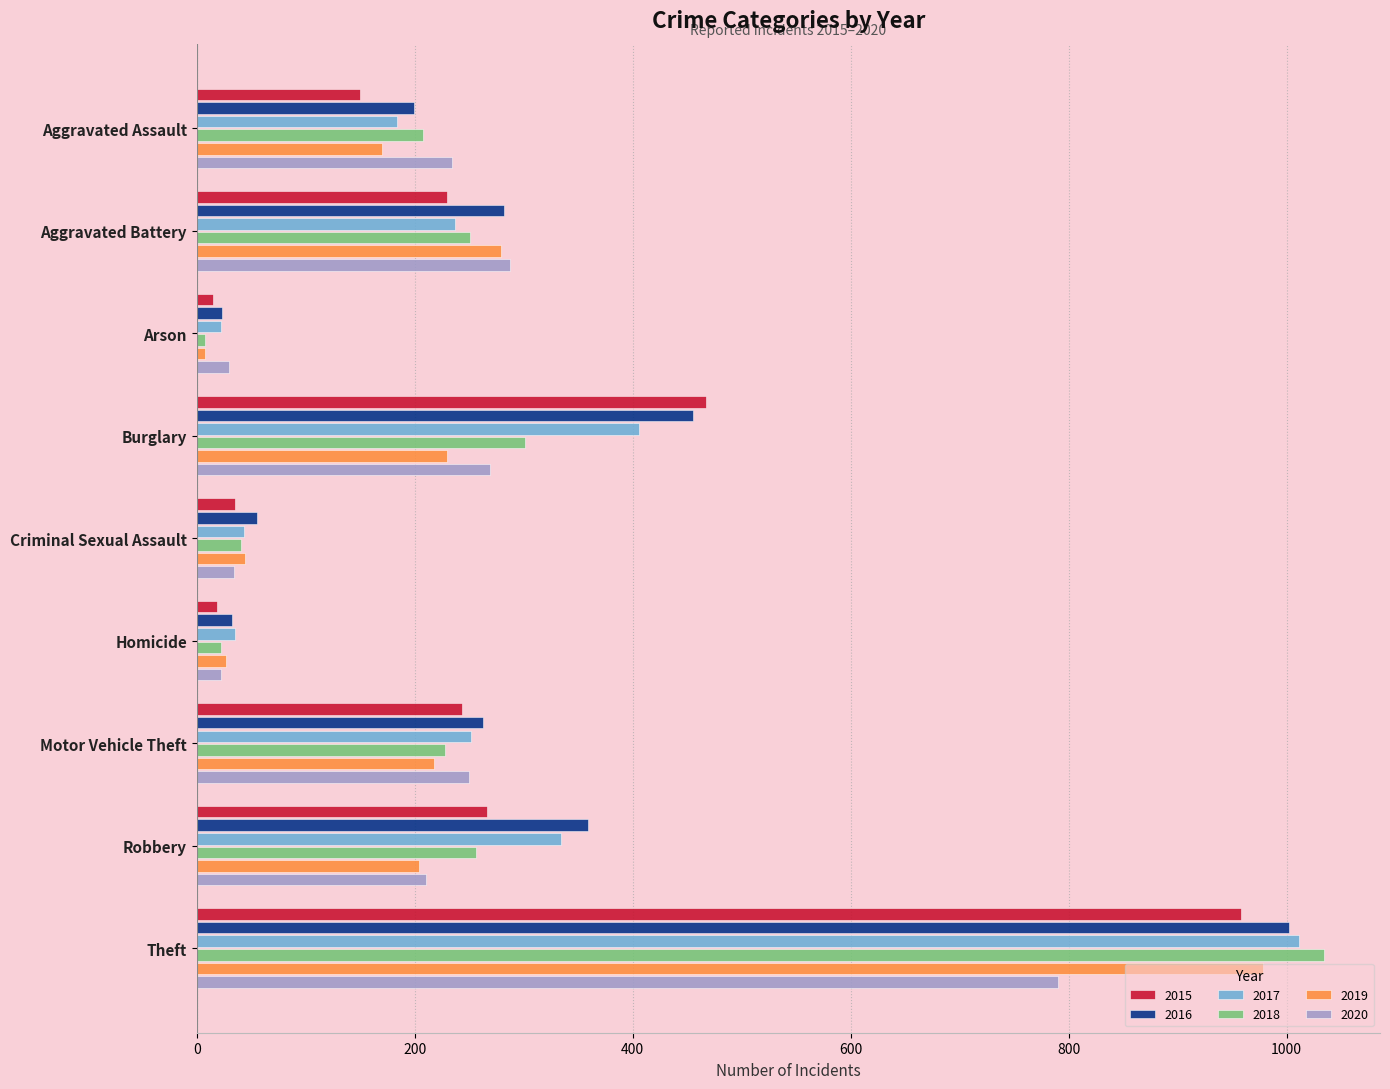

Which series has the widest spread of values?

2018